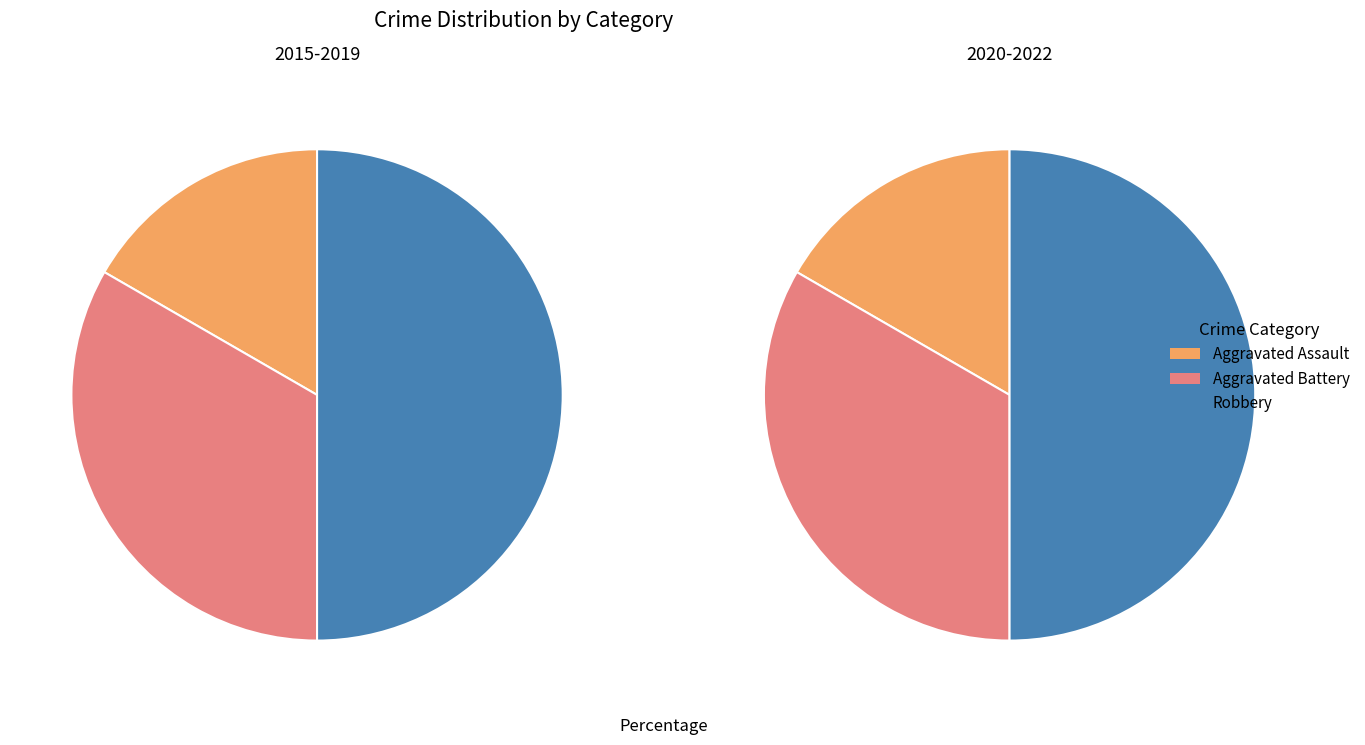

What is the ratio of the value at Aggravated Battery to the value at Robbery?

0.7